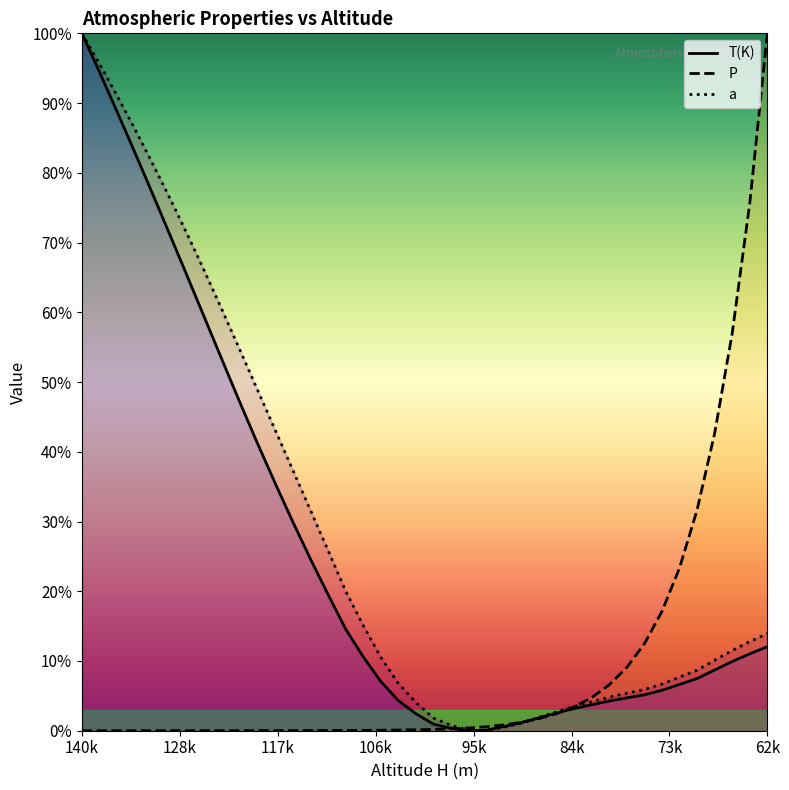

How many data points in P are above 0?

39